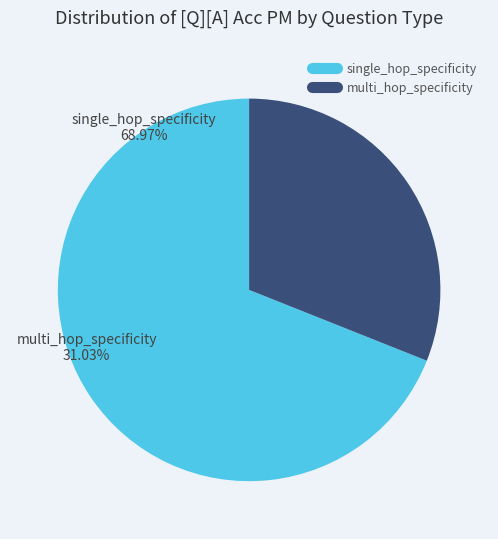

True or false: single_hop_specificity accounts for 57% of the total.

False